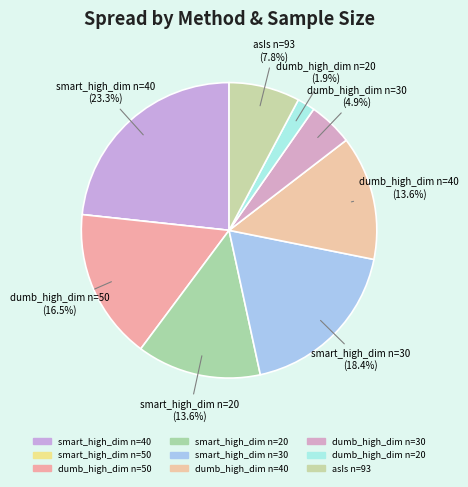

To the nearest percent, what is the difference between the largest and smallest slice percentages?

23%